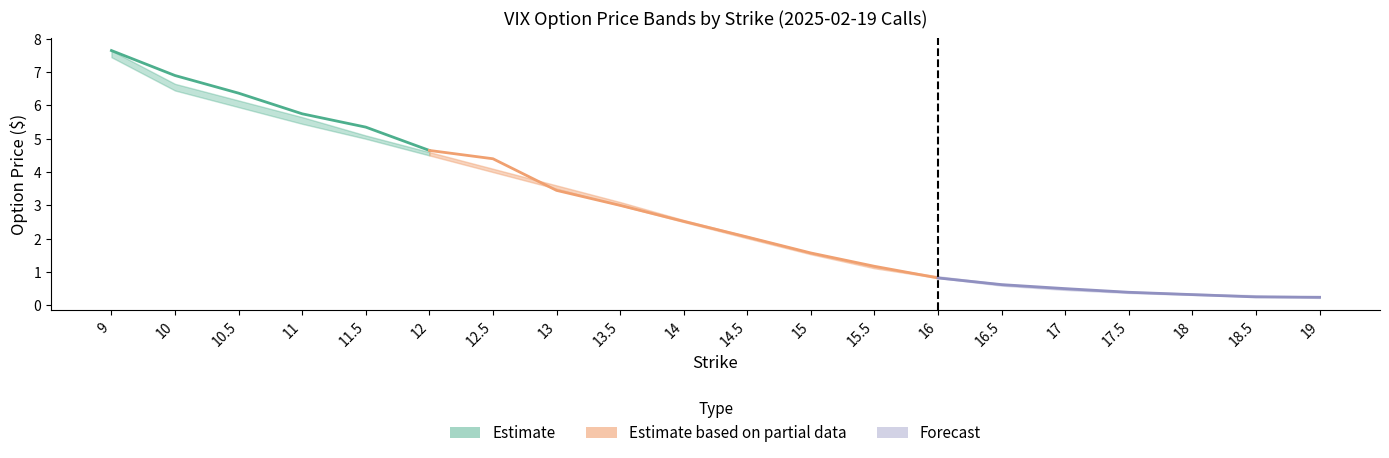

What is the difference between the maximum and minimum values in the Ask series?

7.4